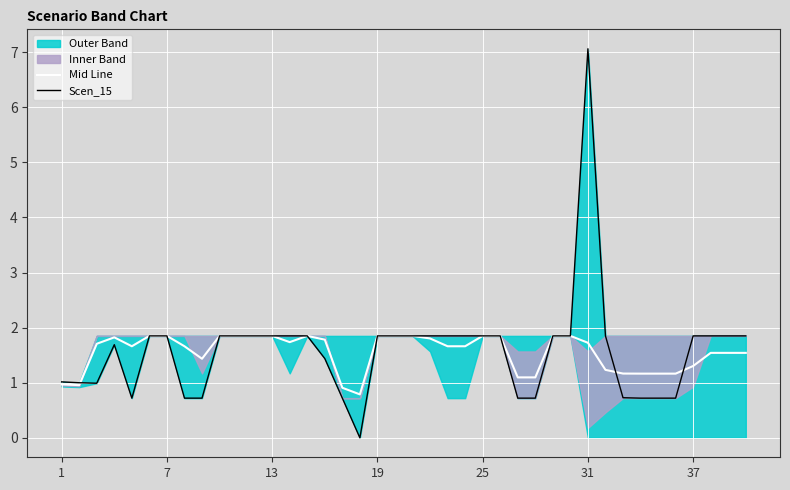

How many lines are shown in the chart?

2